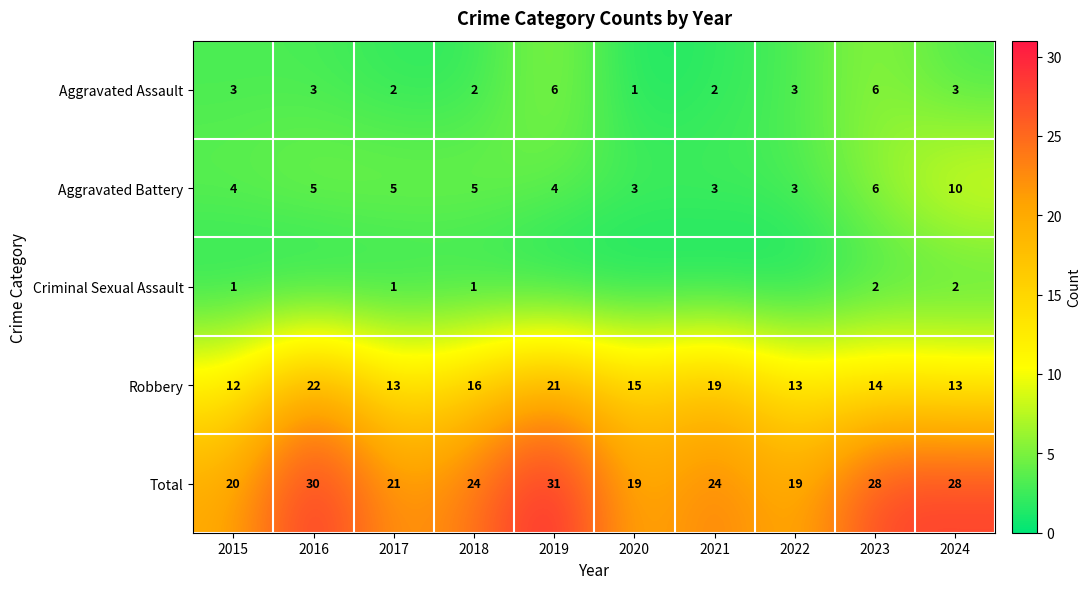

What is the difference between the highest and lowest values at 2022?

19